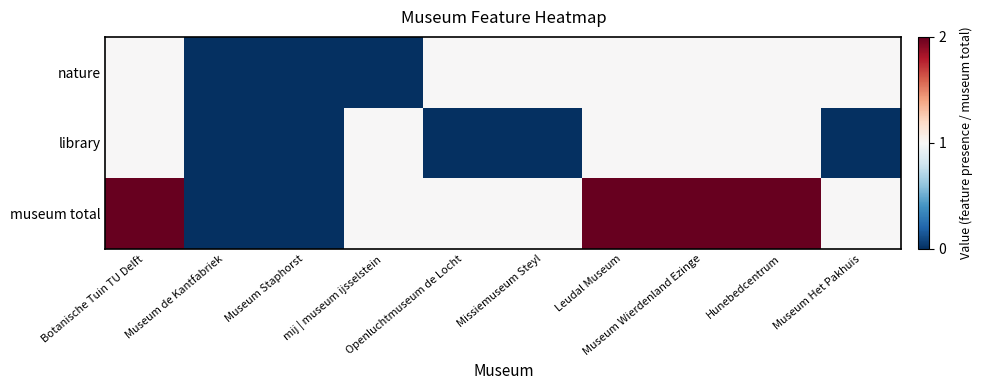

Rank the series by their maximum value, from highest to lowest.

museum total, nature, library